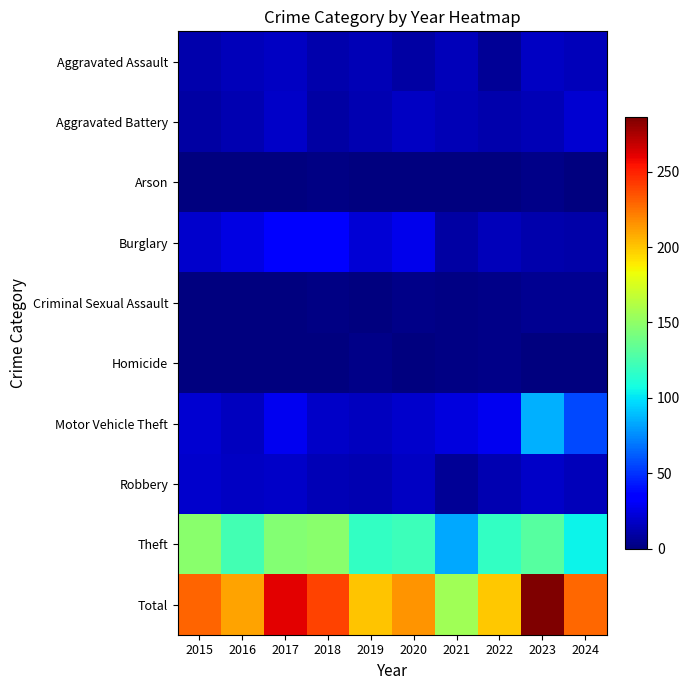

Rank the series at 2019 from highest to lowest value.

Total, Theft, Burglary, Motor Vehicle Theft, Aggravated Assault, Aggravated Battery, Robbery, Homicide, Criminal Sexual Assault, Arson